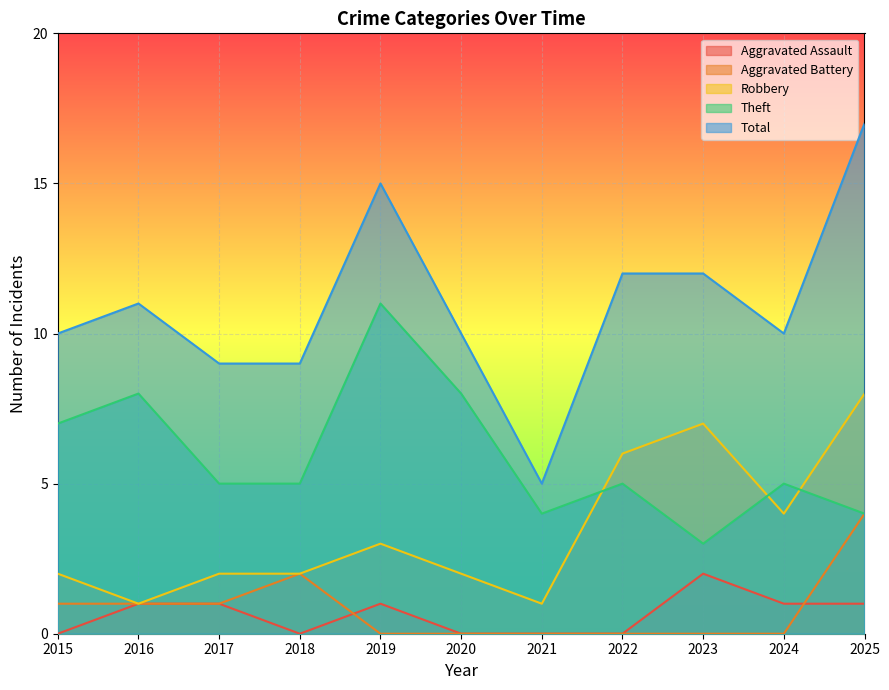

Where is the first local minimum for Aggravated Assault?

2018